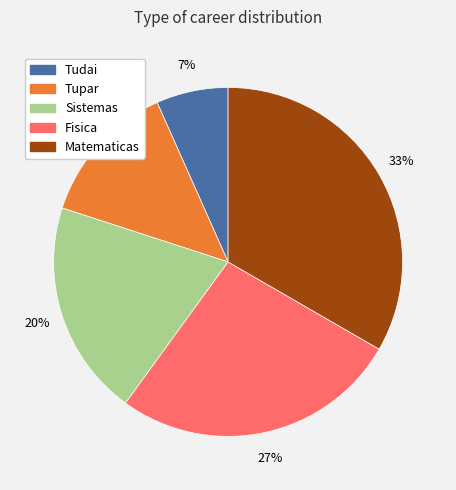

Do Tudai and Matematicas together represent more than half of the pie?

No